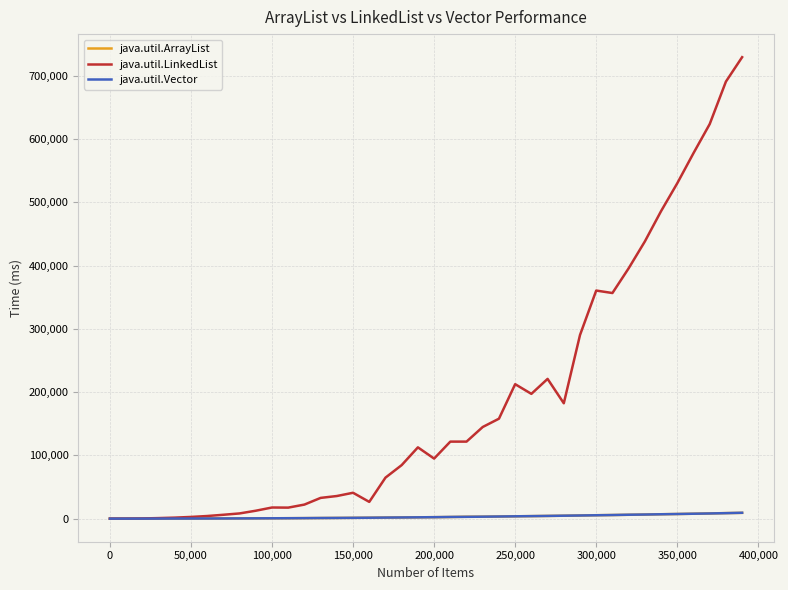

Which series has the largest total across all categories?

java.util.LinkedList